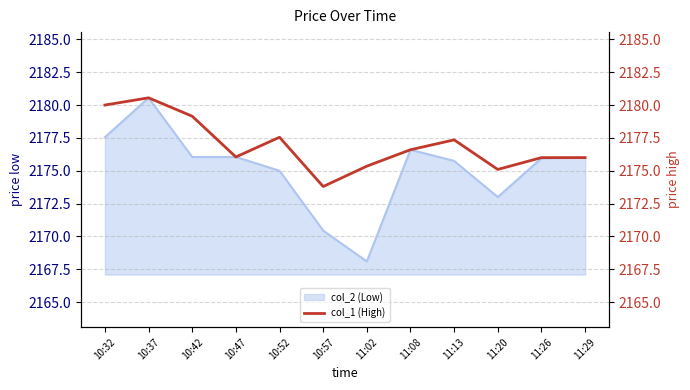

Reading right to left, what are all the values shown in this chart?

11:29=2176.0	11:26=2176.0	11:20=2175.1	11:13=2177.3	11:08=2176.6	11:02=2175.3	10:57=2173.8	10:52=2177.6	10:47=2176.1	10:42=2179.2	10:37=2180.6	10:32=2180.0